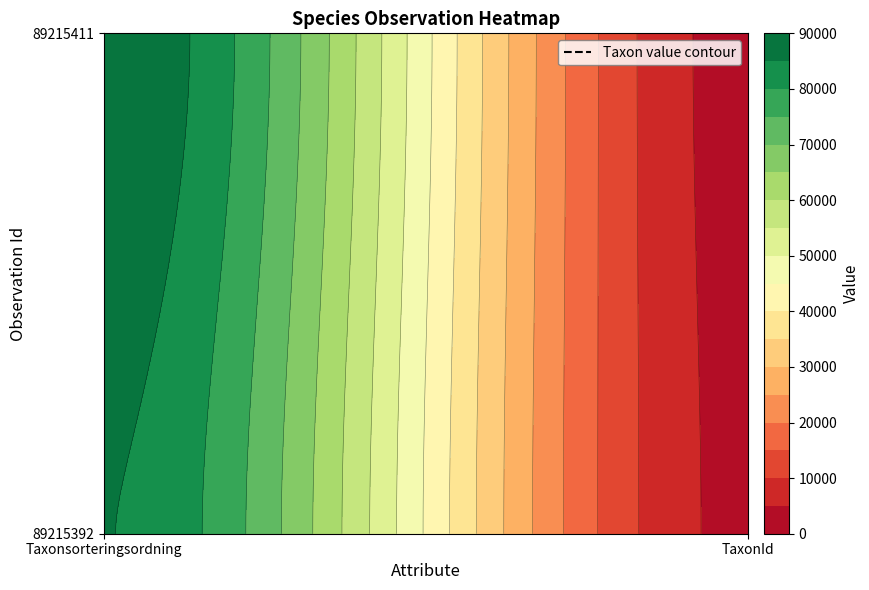

Which series changed the most between 0 and 1?

89215411